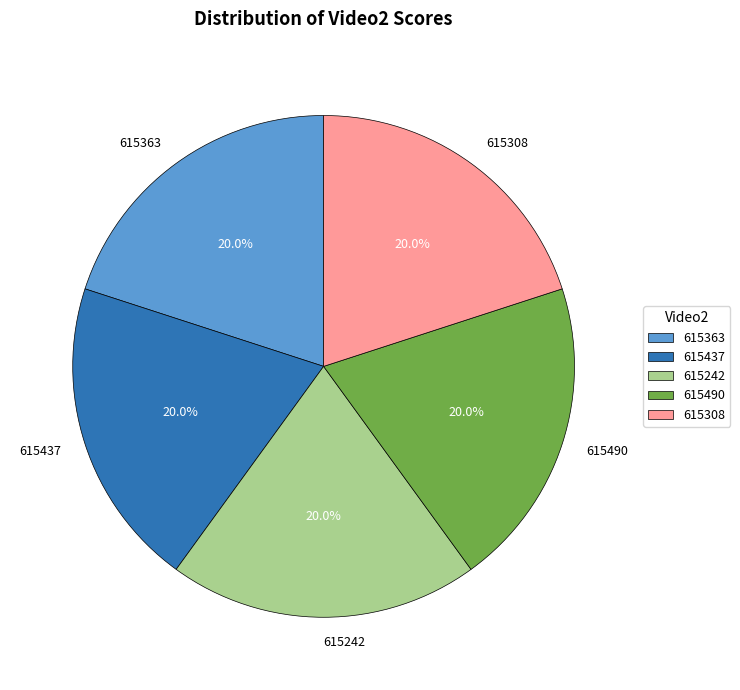

Does 615363 account for over 50% of the chart?

No